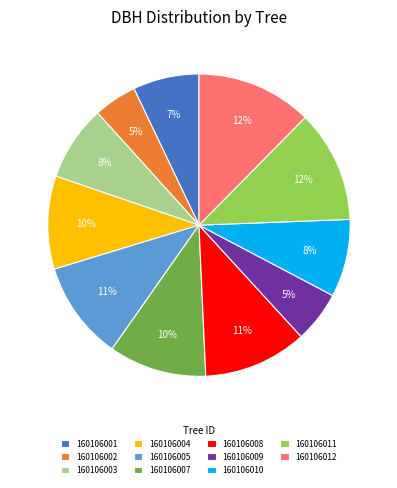

Count the number of slices in the pie.

11